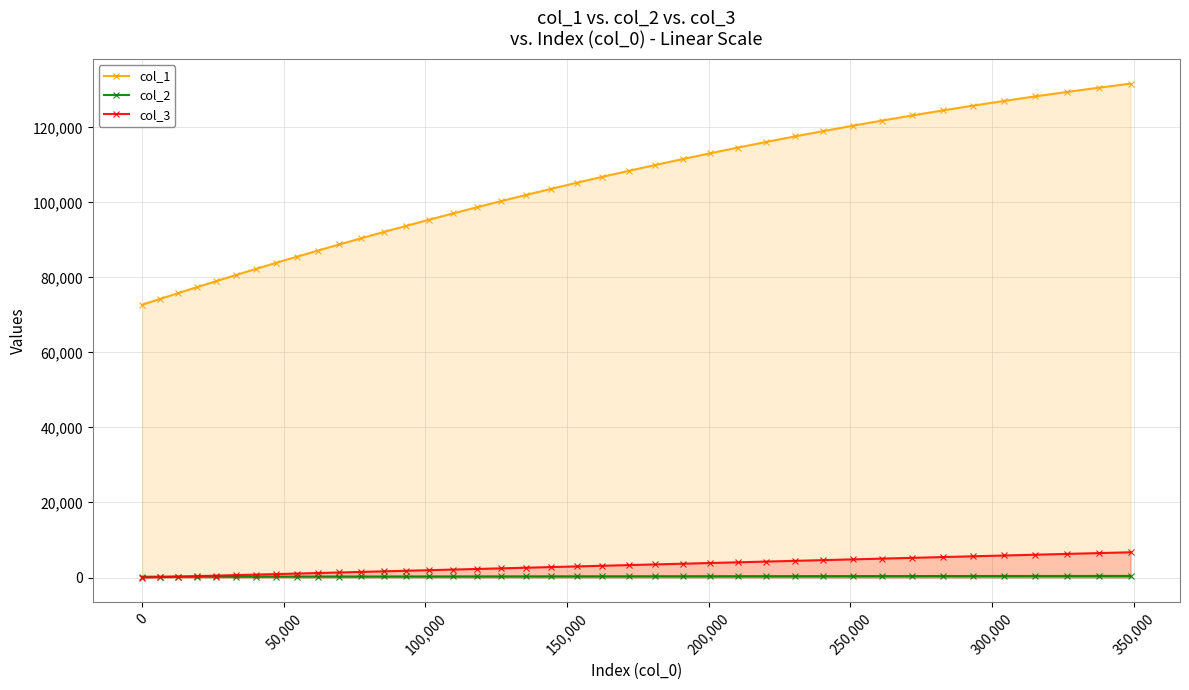

Which series has the largest range (max minus min)?

col_1